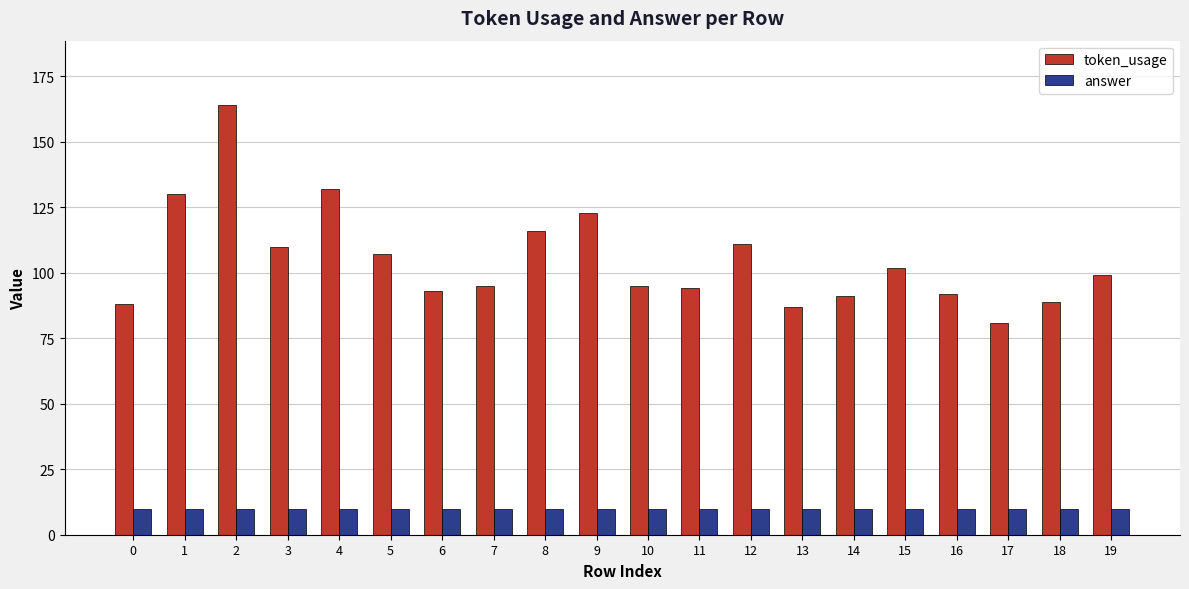

What is the difference between the highest and lowest values at 1?

120